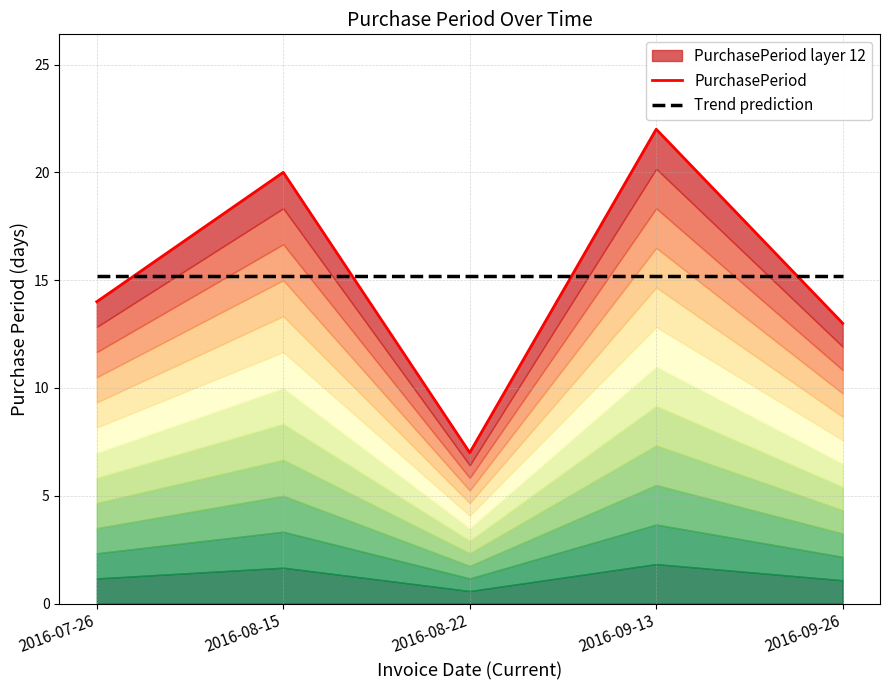

At which category is the sum across all series the highest?

2016-09-13